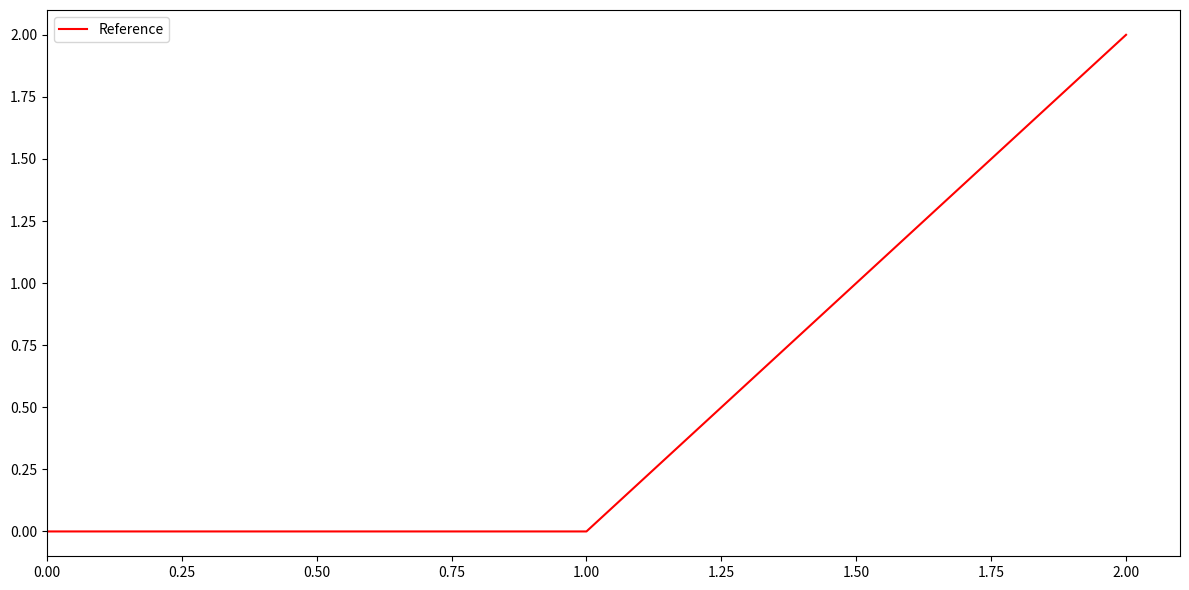

Which label corresponds to the largest value in the chart?

2.00